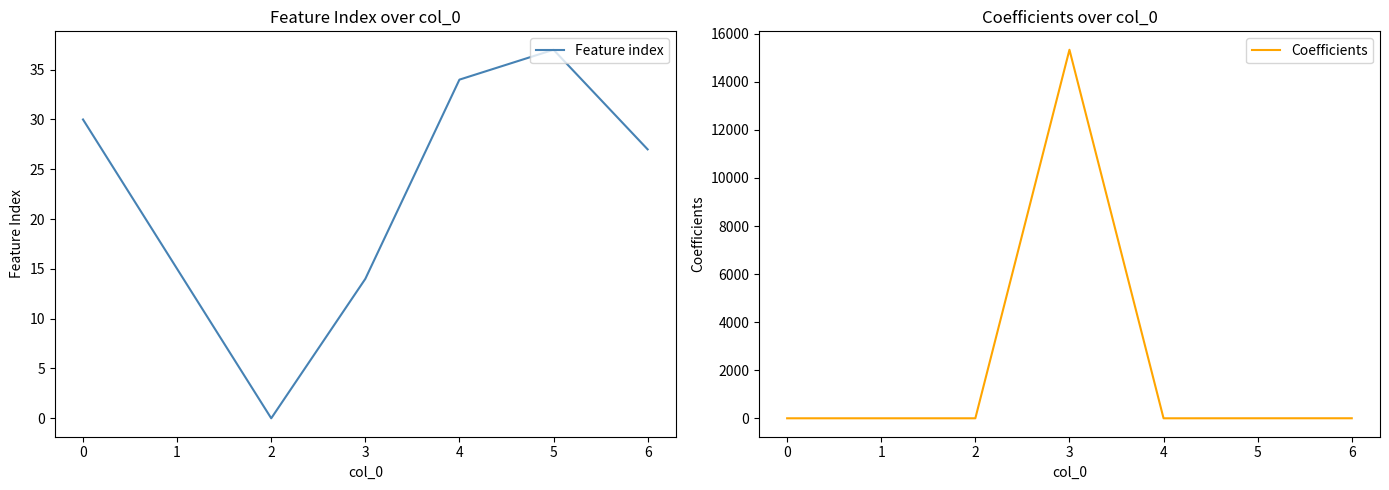

List the labels in order of Feature index value, smallest first.

2, 3, 1, 6, 0, 4, 5